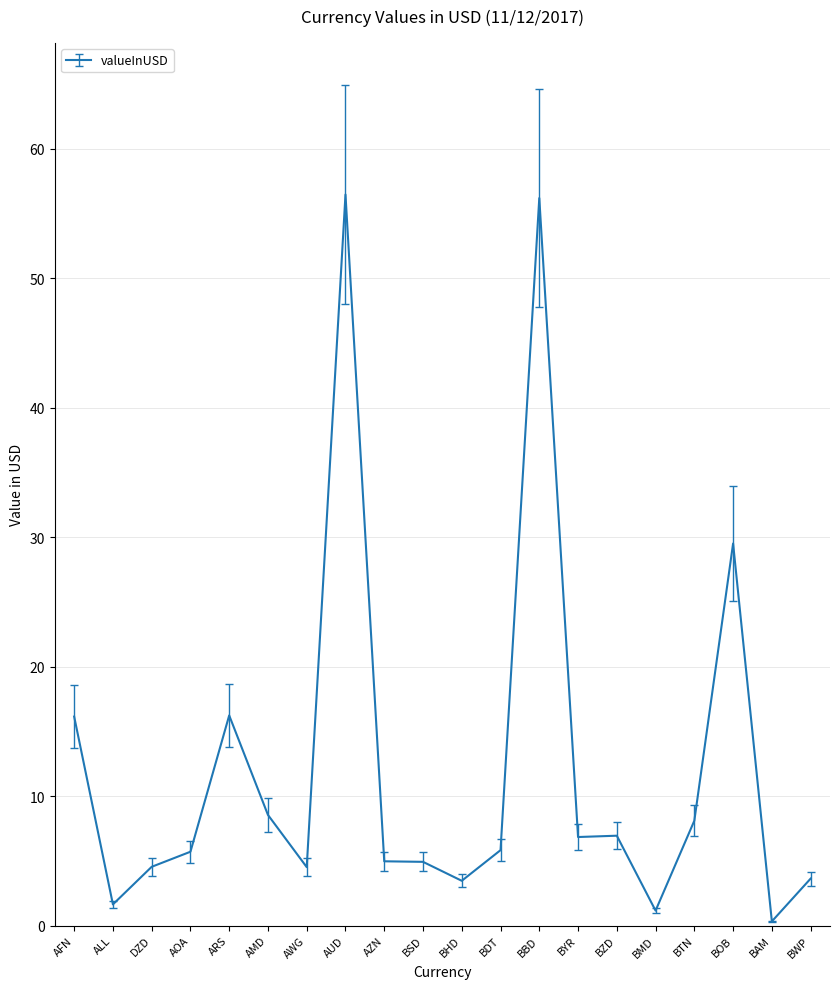

What is the change in value from BZD to BWP?

-3.3